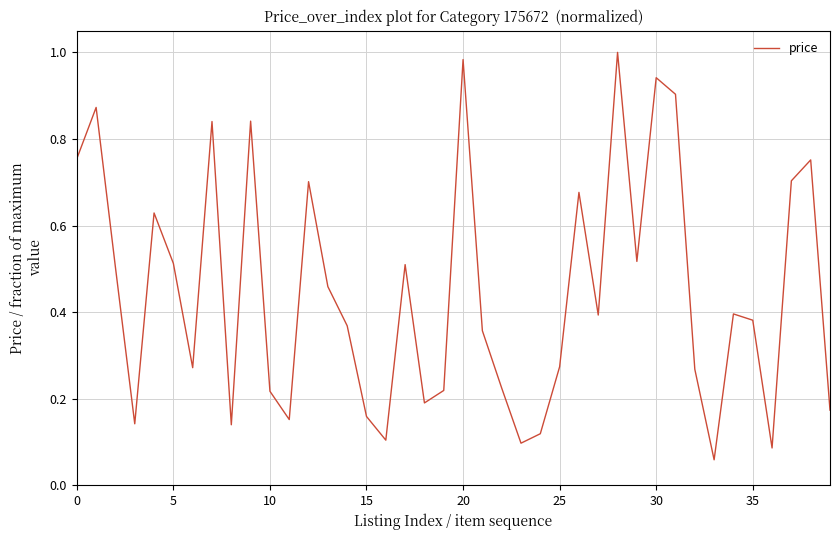

What is the label of the 19th point from the right?

21